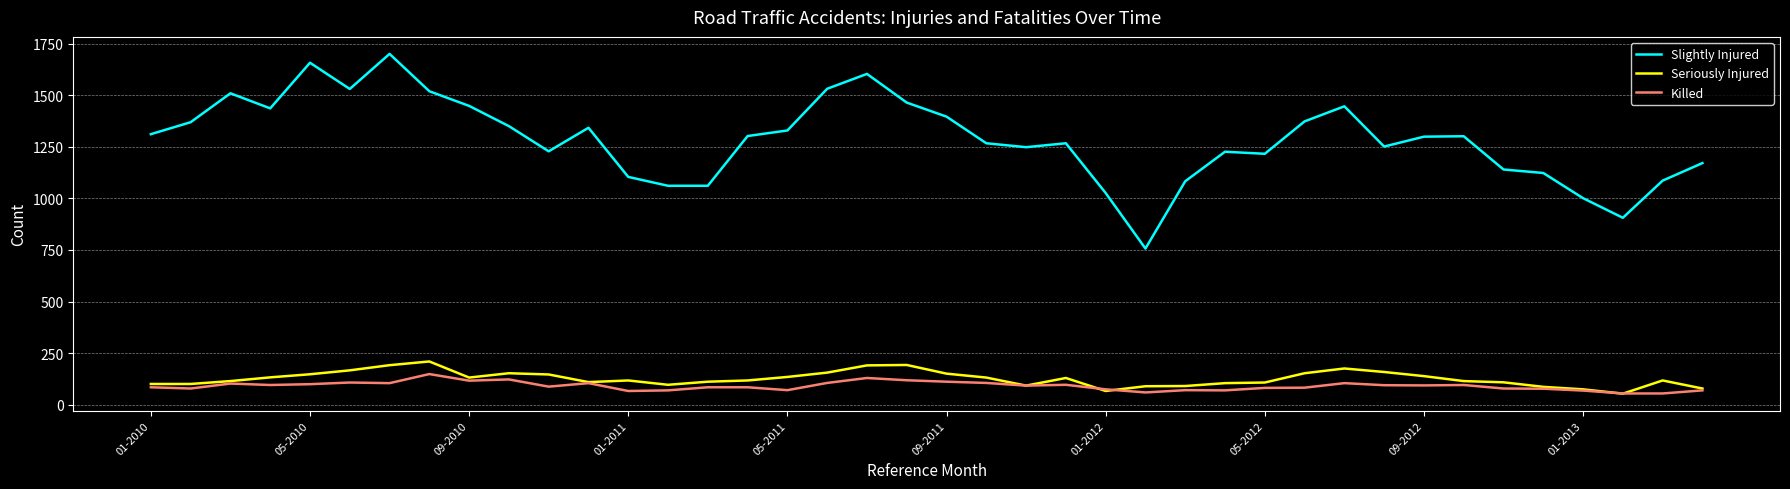

In Seriously Injured, how many points are higher than both neighbors (excluding endpoints)?

7